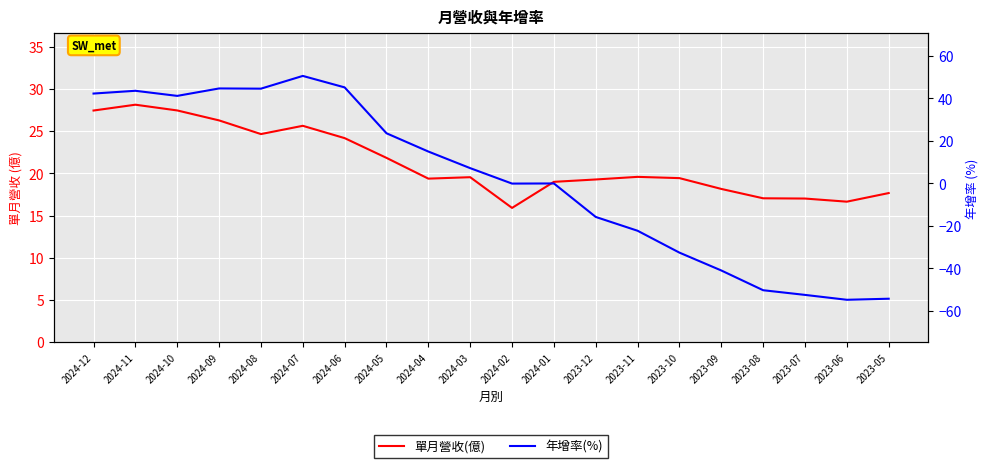

At which label is 年增率(%) closest to -2?

2024-02